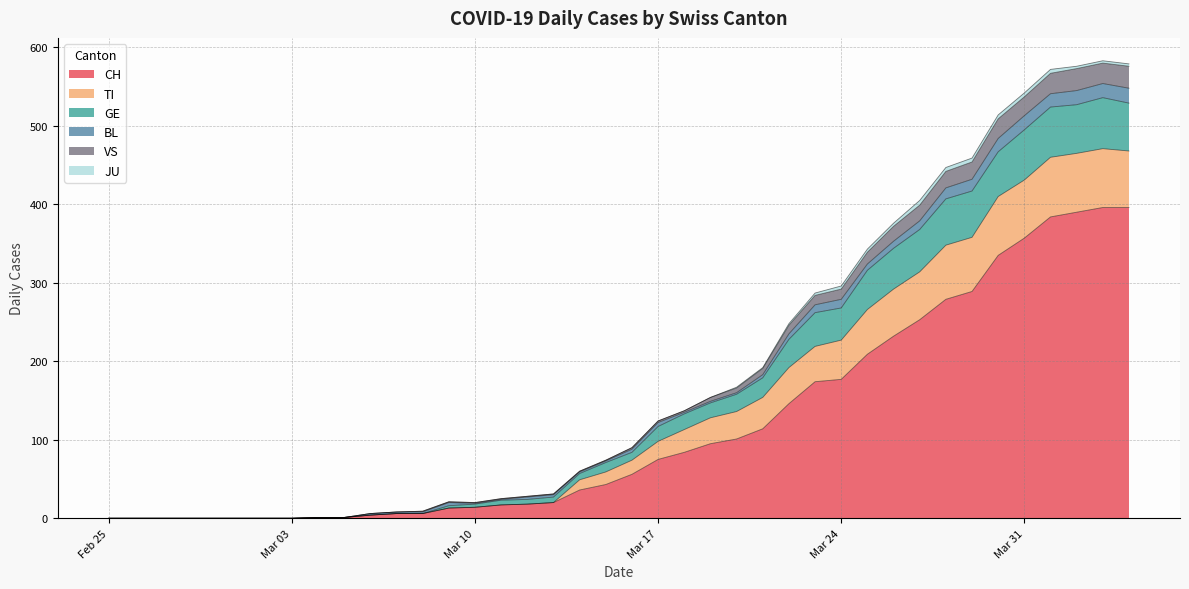

What is the difference between the CH values at 2020-03-27 and 2020-03-18?

169